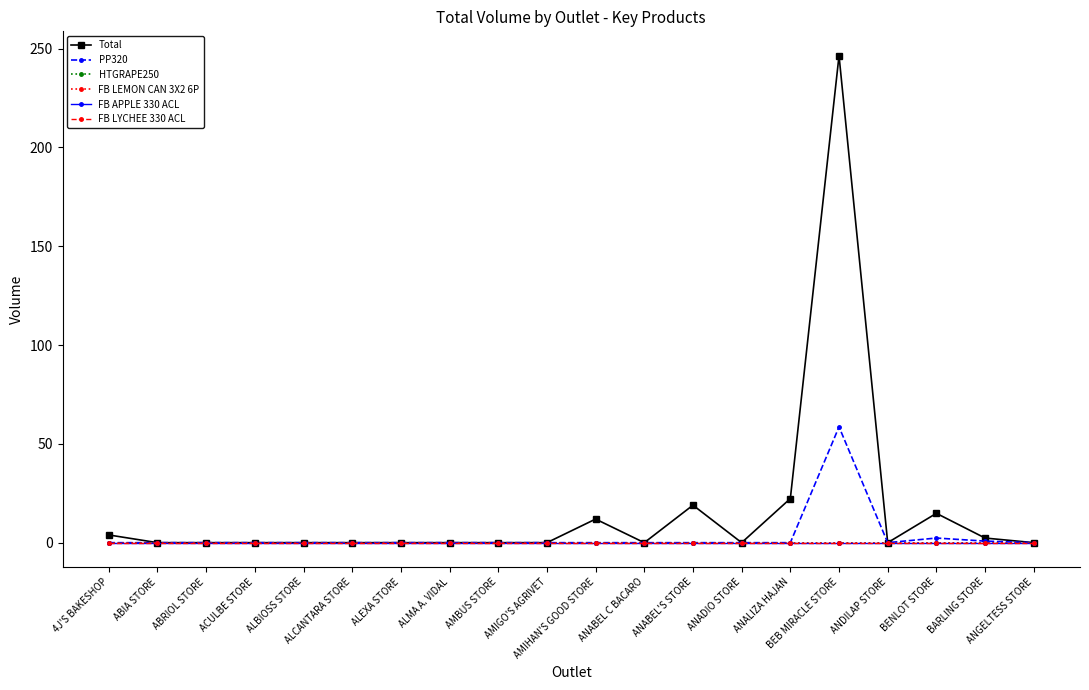

Which series has the widest spread of values?

Total